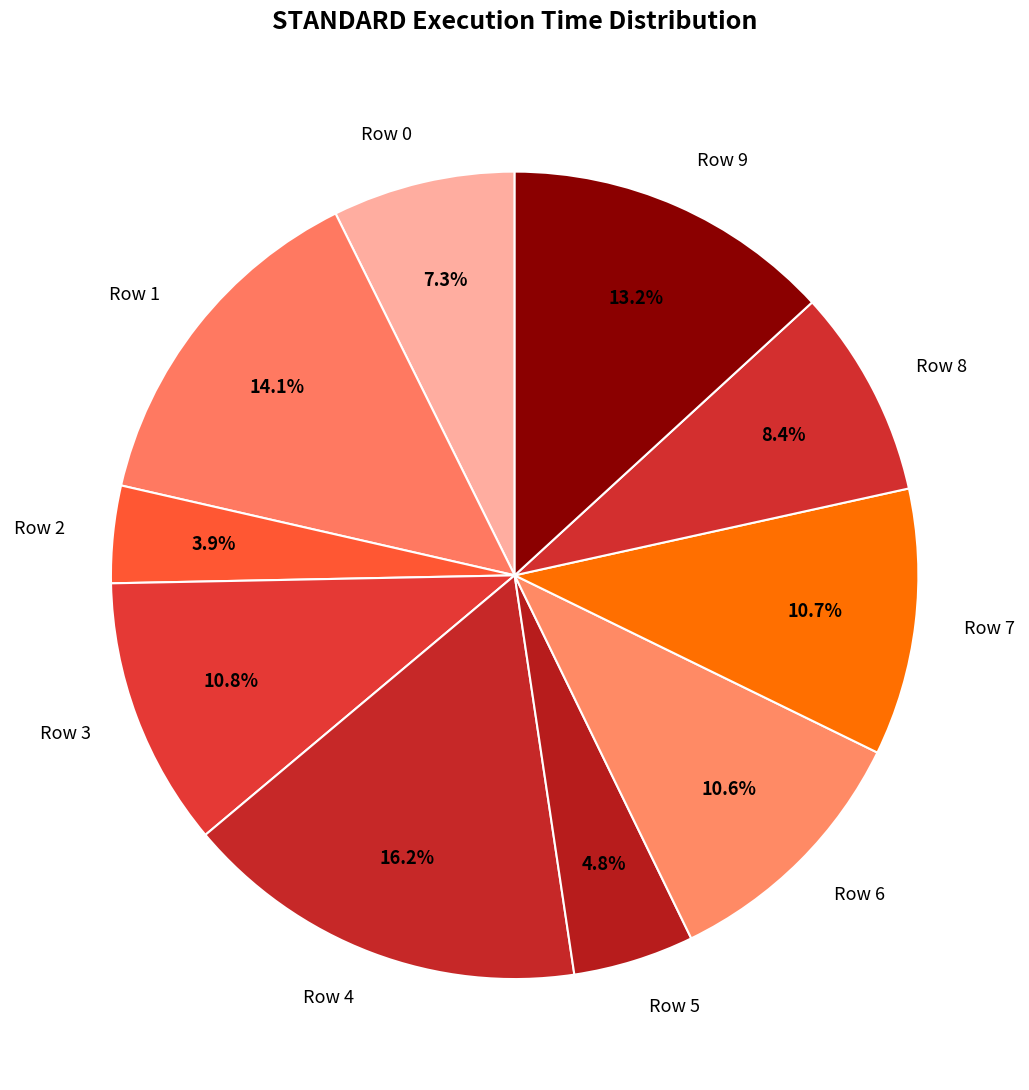

True or false: Row 0 accounts for 7% of the total.

True